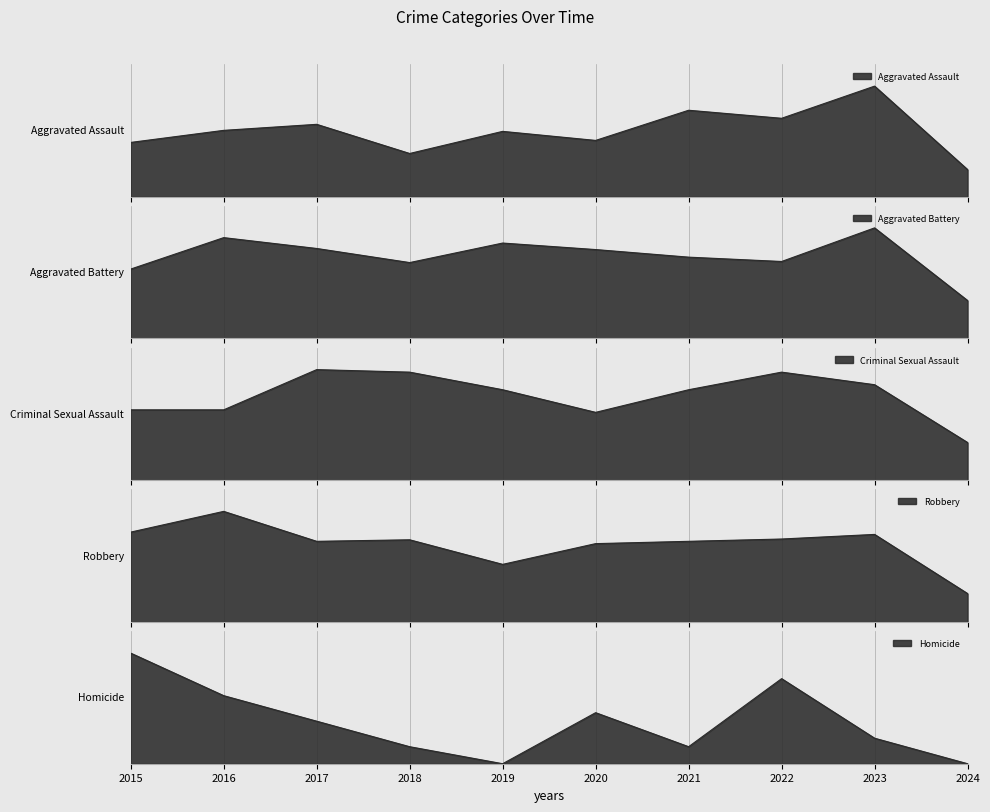

Reading left to right, what are all the values shown in this chart?

Aggravated Assault: 2015=54	2016=66	2017=72	2018=43	2019=65	2020=56	2021=86	2022=78	2023=110	2024=27
Aggravated Battery: 2015=64	2016=93	2017=83	2018=70	2019=88	2020=82	2021=75	2022=71	2023=102	2024=35
Criminal Sexual Assault: 2015=28	2016=28	2017=44	2018=43	2019=36	2020=27	2021=36	2022=43	2023=38	2024=15
Robbery: 2015=117	2016=144	2017=105	2018=107	2019=75	2020=102	2021=105	2022=108	2023=114	2024=37
Homicide: 2015=13	2016=8	2017=5	2018=2	2019=0	2020=6	2021=2	2022=10	2023=3	2024=0